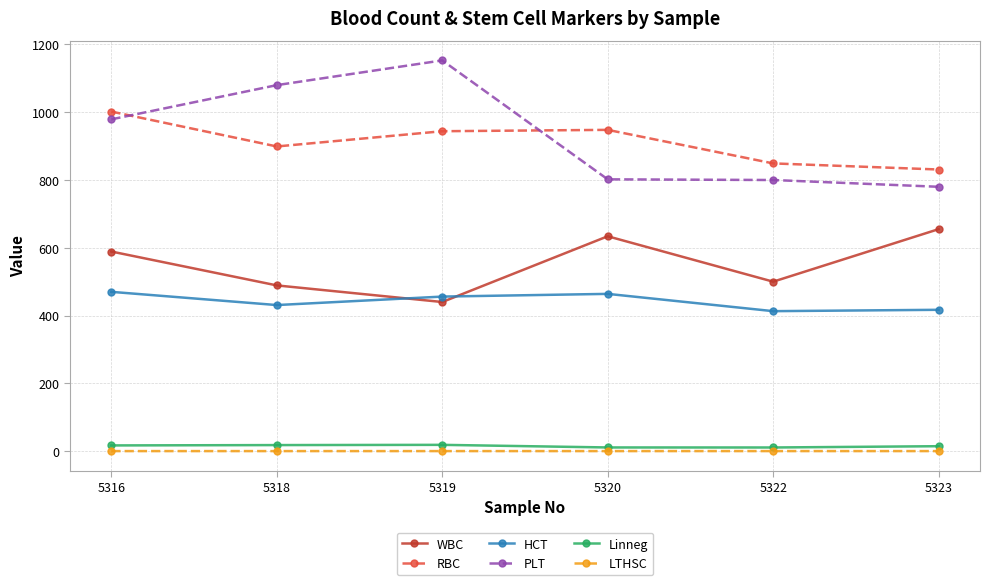

At which category does the chart reach its peak across all series?

5319